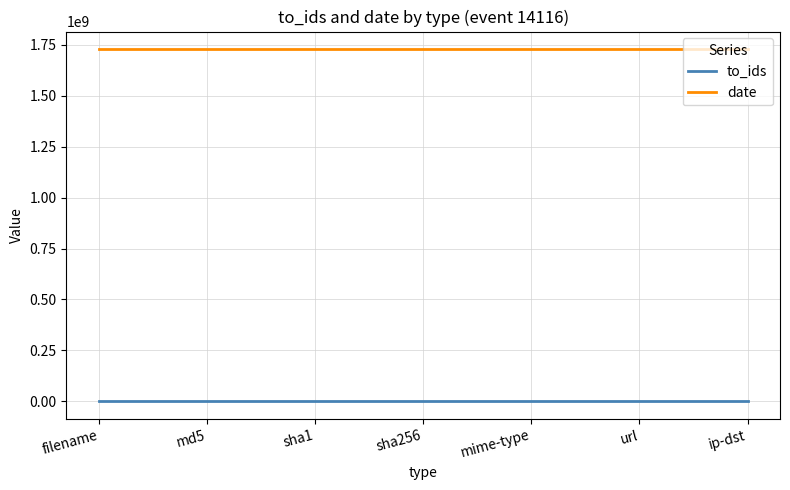

The date series shows 803771502 at md5. True or false?

False